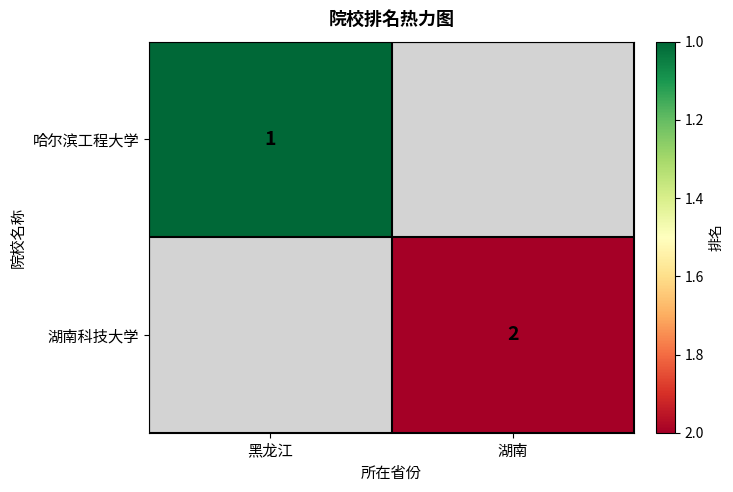

The 哈尔滨工程大学 series shows 0 at 黑龙江. True or false?

False